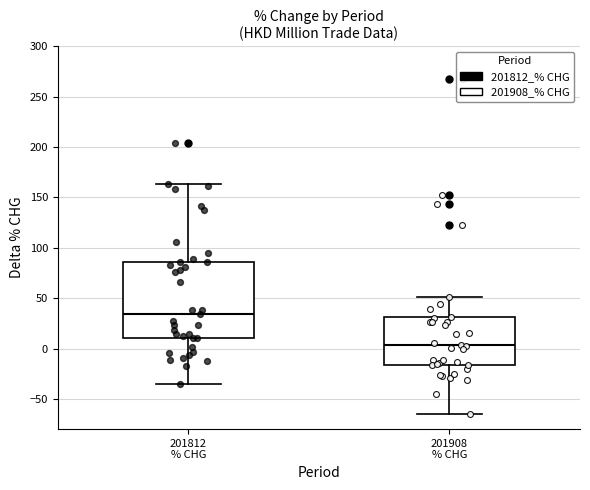

Reading left to right, read every box against the y-axis: the position of its median line, the range the box covers, and the ends of its whiskers. The values are not printed on the chart, so give them approximately, as read against the axis.

201812 % CHG: median 35, box 10 to 85, whiskers -35 to 165
201908 % CHG: median 5, box -15 to 30, whiskers -65 to 50